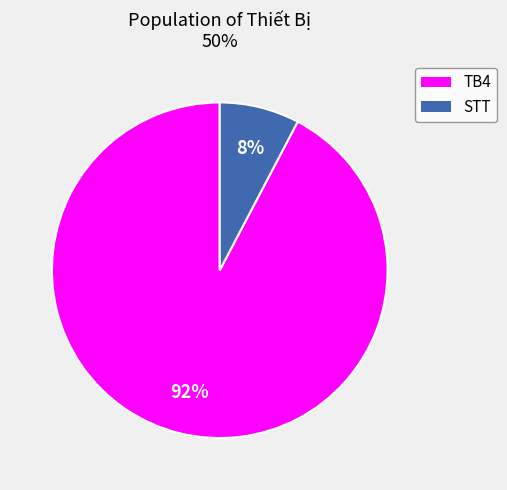

Rank the categories by value from highest to lowest.

TB4, STT